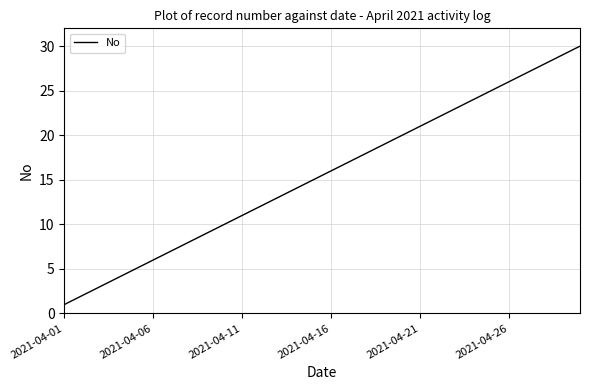

What is the difference between the maximum and minimum values?

29